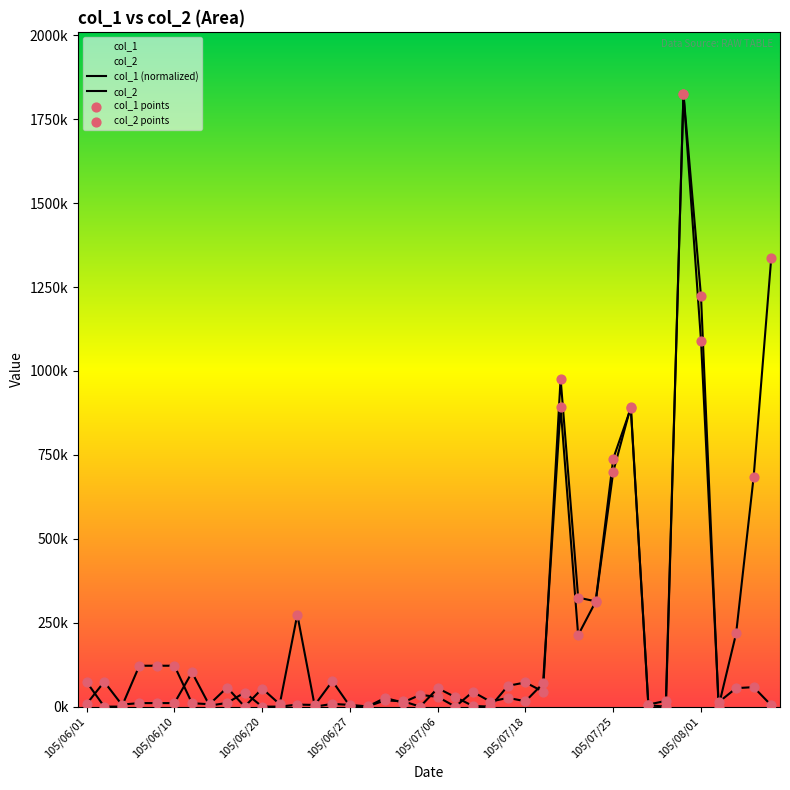

Is the value of col_1 points at 35 greater than the value of col_2 at 16?

Yes